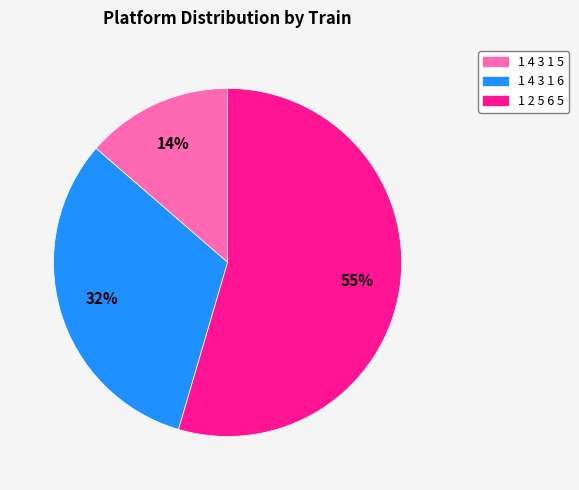

Between 1 2 5 6 5 and 1 4 3 1 5, which is larger?

1 2 5 6 5